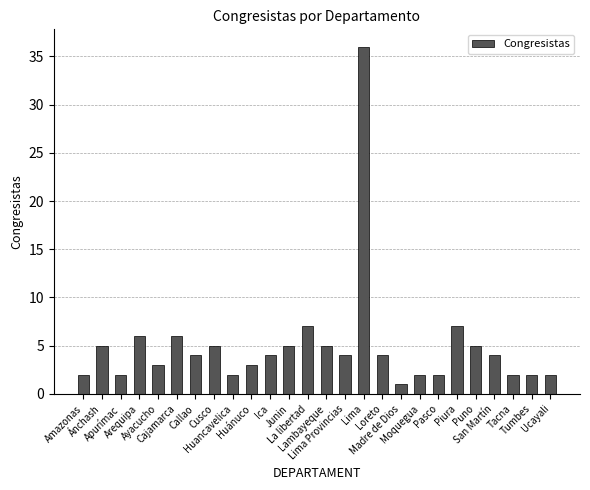

What is the label of the 19th bar from the right?

Cusco